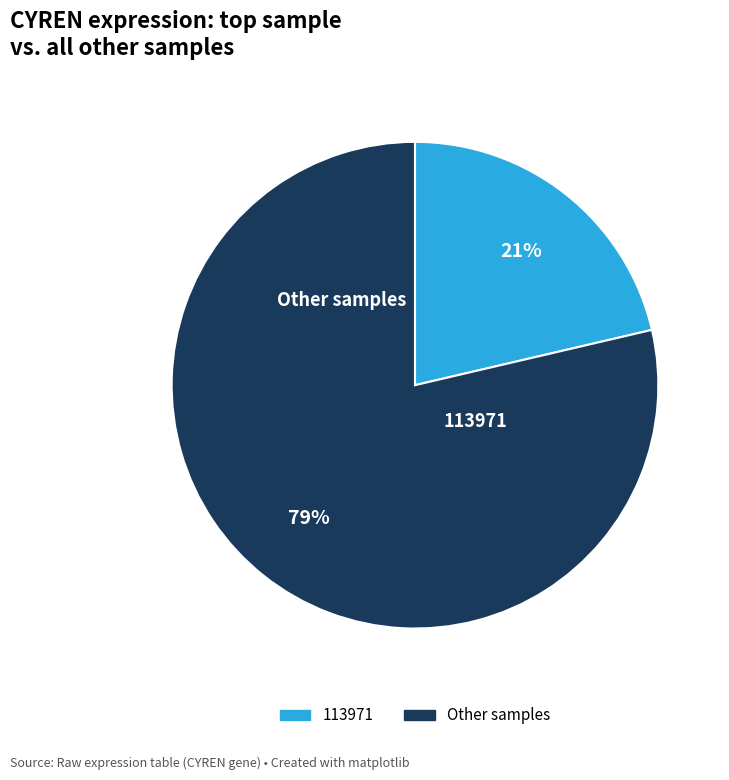

How many slices are in this pie chart?

2